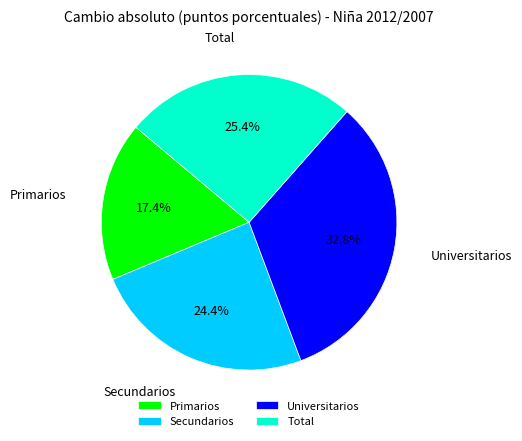

What is the smallest slice in the pie chart?

Primarios